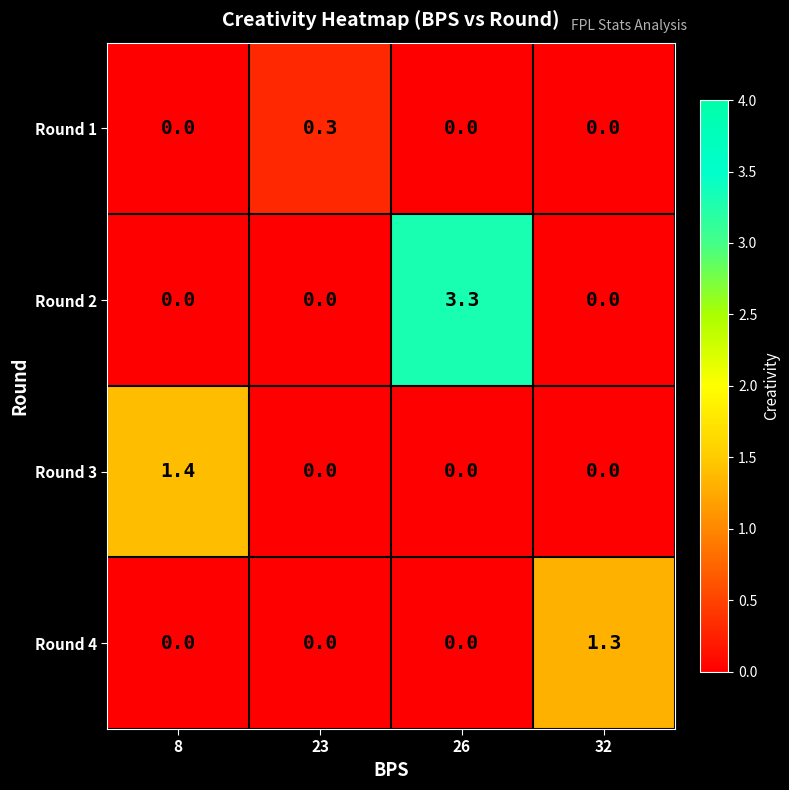

The Round 2 series shows 2.0 at 23. True or false?

False